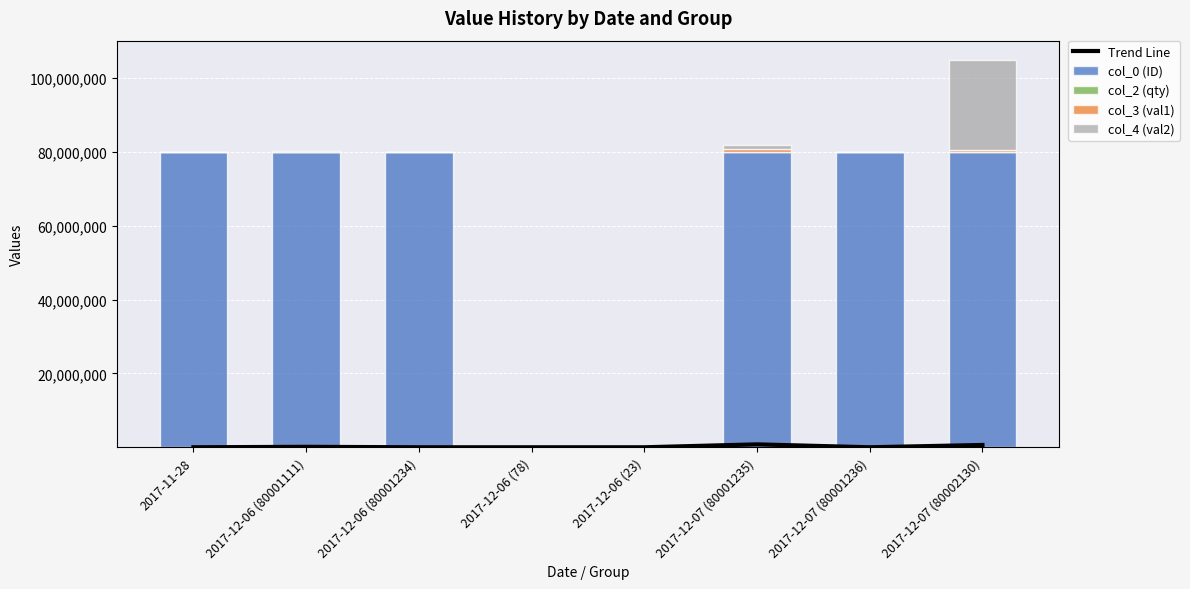

How many data points does each series have?

8